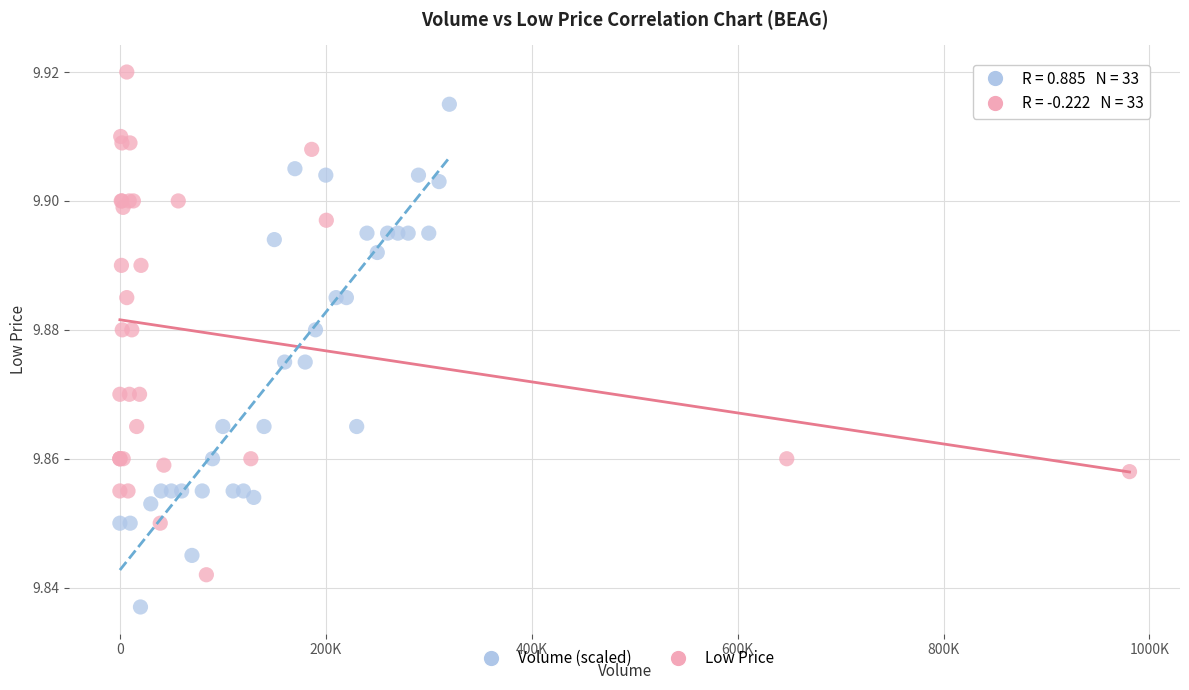

What are all the series names shown in the legend?

Volume (scaled), Low Price